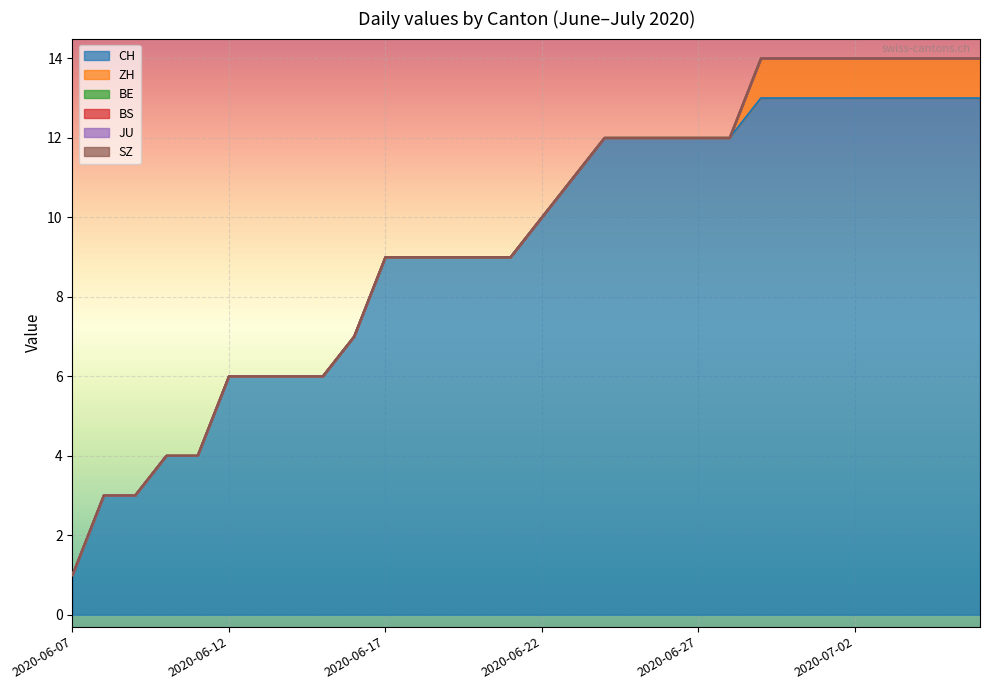

Reading left to right, list all the values displayed in this chart.

CH: 1	3	3	4	4	6	6	6	6	7	9	9	9	9	9	10	11	12	12	12	12	12	13	13	13	13	13	13	13	13
ZH: 0	0	0	0	0	0	0	0	0	0	0	0	0	0	0	0	0	0	0	0	0	0	1	1	1	1	1	1	1	1
BE: 0	0	0	0	0	0	0	0	0	0	0	0	0	0	0	0	0	0	0	0	0	0	0	0	0	0	0	0	0	0
BS: 0	0	0	0	0	0	0	0	0	0	0	0	0	0	0	0	0	0	0	0	0	0	0	0	0	0	0	0	0	0
JU: 0	0	0	0	0	0	0	0	0	0	0	0	0	0	0	0	0	0	0	0	0	0	0	0	0	0	0	0	0	0
SZ: 0	0	0	0	0	0	0	0	0	0	0	0	0	0	0	0	0	0	0	0	0	0	0	0	0	0	0	0	0	0